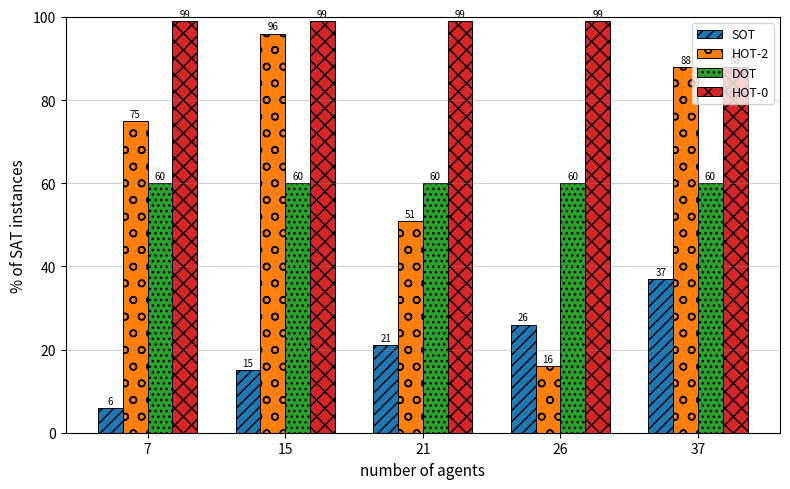

What is the sum of all HOT-0 values?

484